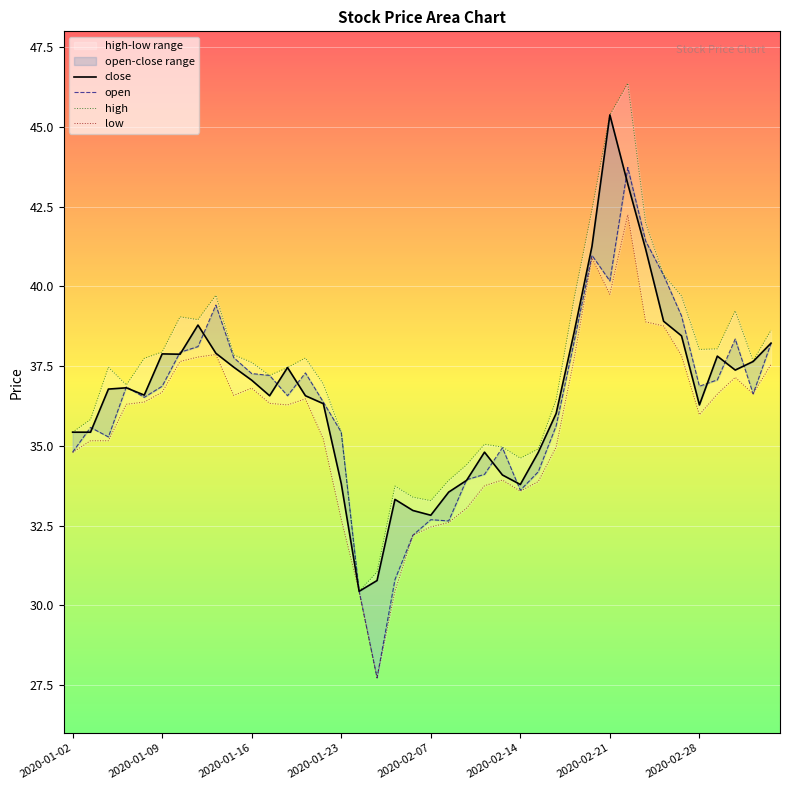

What is the value of the close point at the 33rd from the left?

41.2